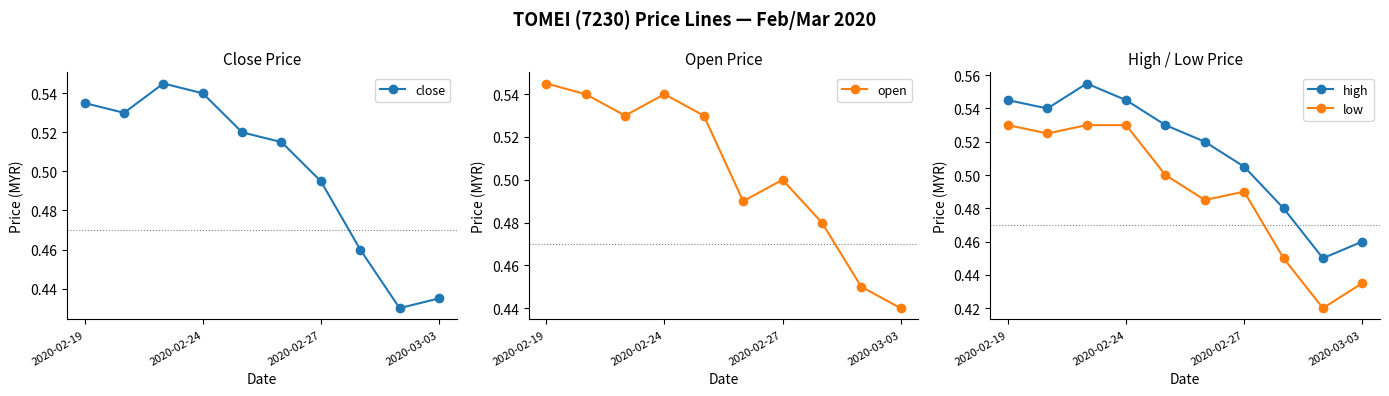

What is the approximate value of high at 2020-02-19?

0.5